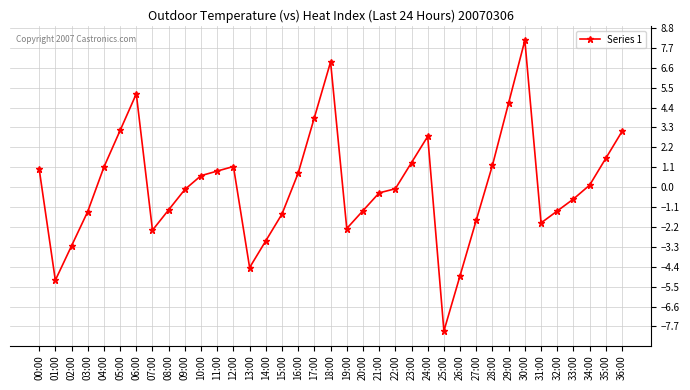

How many points are higher than both their immediate neighbors (excluding endpoints)?

5